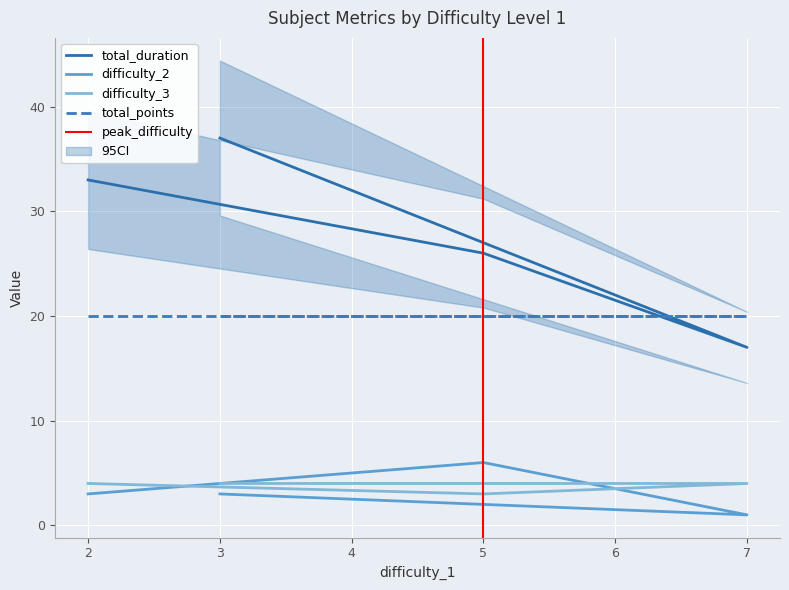

What is the difference between the second highest and minimum values in the difficulty_2 series?

2